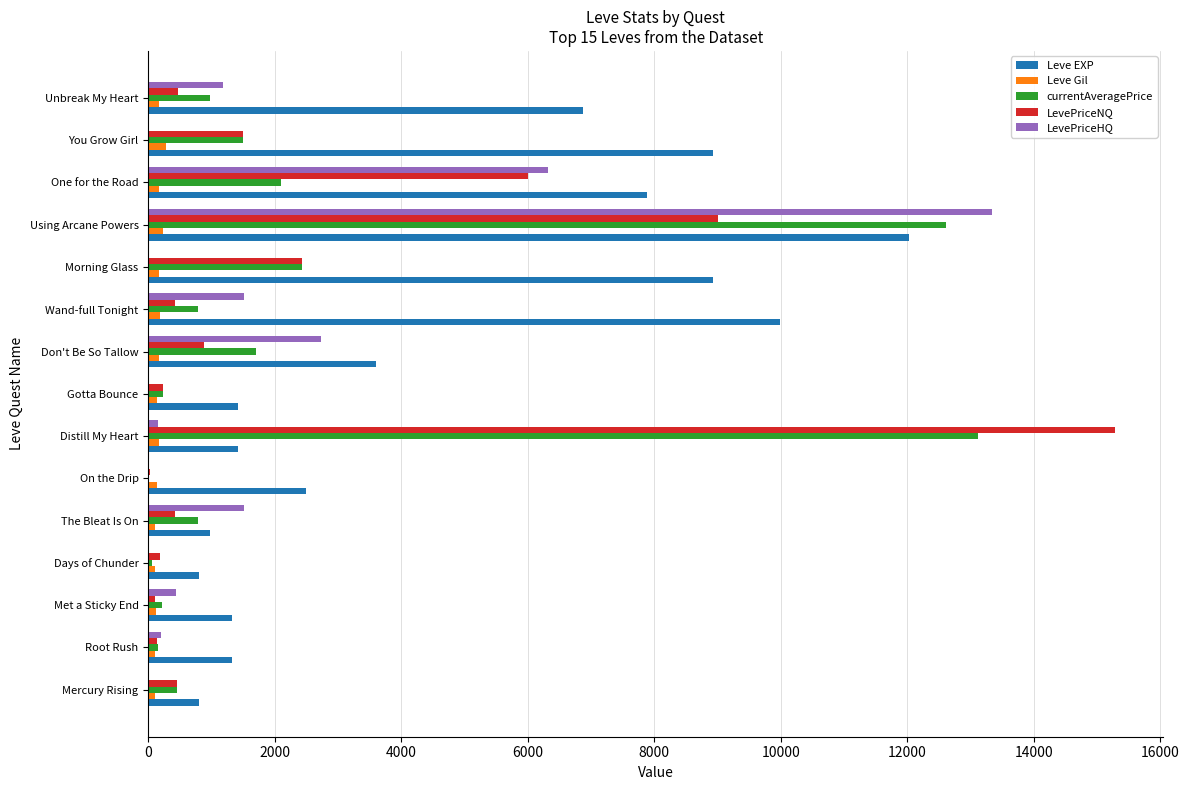

At which category is the sum across all series the highest?

Using Arcane Powers